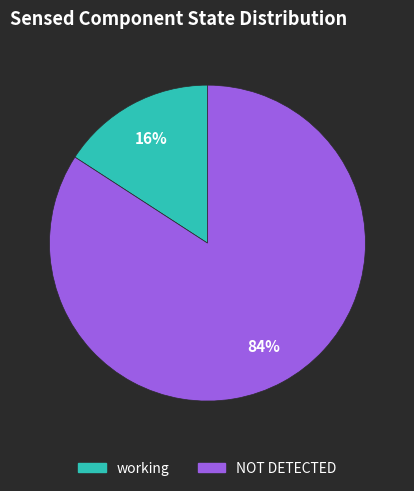

To the nearest percent, what is the average slice percentage?

50%